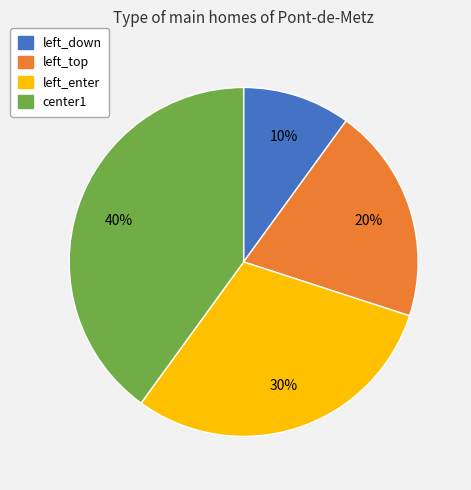

Between left_enter and left_down, which is larger?

left_enter